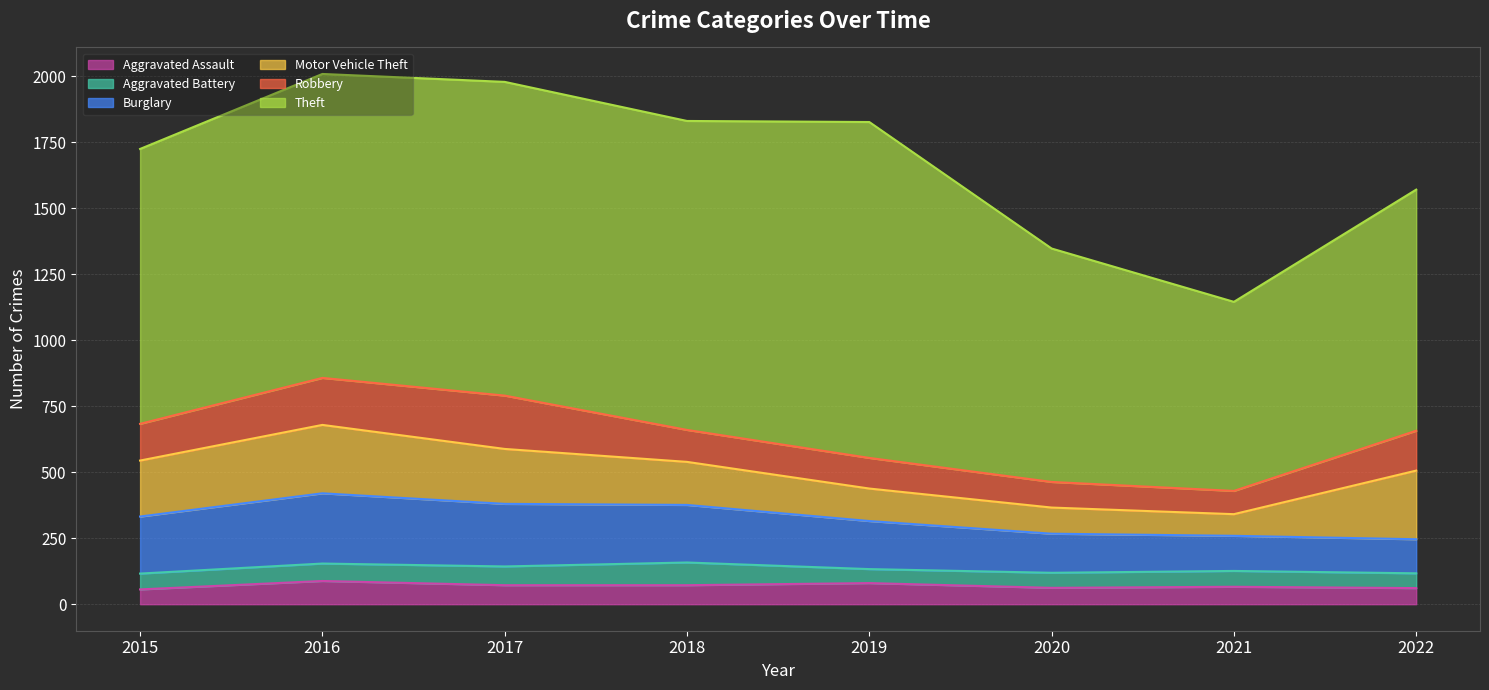

What is the minimum value shown in the chart?

53